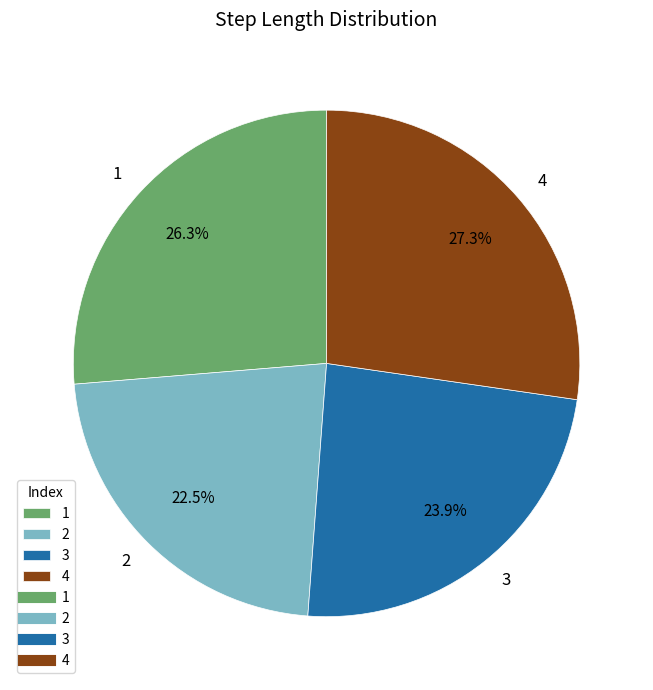

Do 3 and 4 together represent more than half of the pie?

Yes